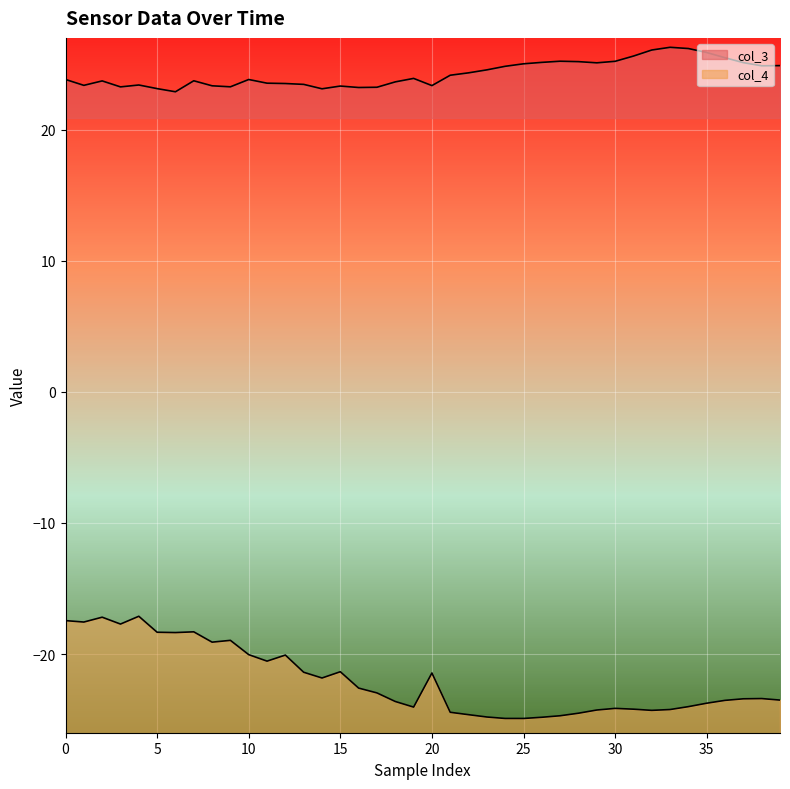

How many values in the col_4 series exceed -23?

19